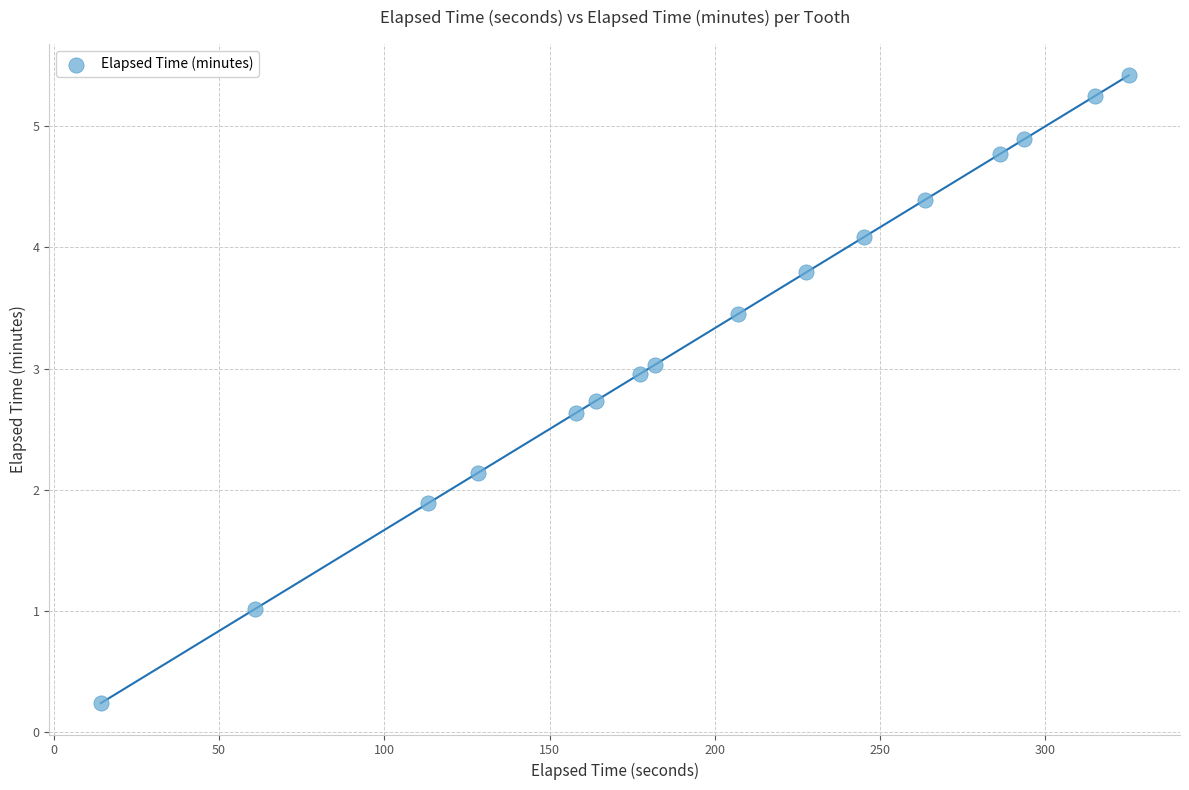

What is the range of X values (max minus min)?

310.9